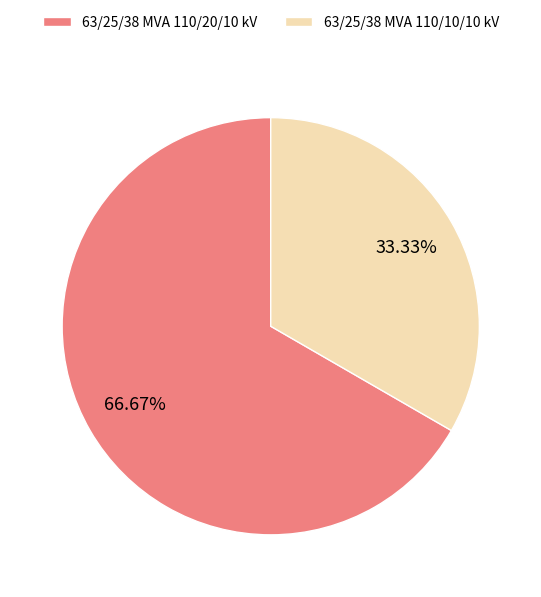

To the nearest percent, what is the difference between the 63/25/38 MVA 110/10/10 kV and 63/25/38 MVA 110/20/10 kV slice percentages?

33%